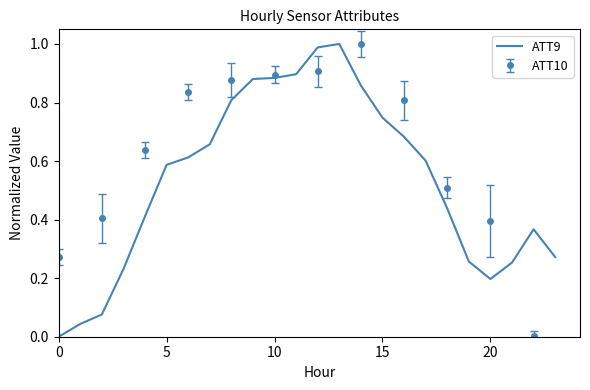

Reading right to left, extract all data points from this chart.

0.3	0.4	0.3	0.2	0.3	0.4	0.6	0.7	0.7	0.9	1.0	1.0	0.9	0.9	0.9	0.8	0.7	0.6	0.6	0.4	0.2	0.1	0.0	0.0